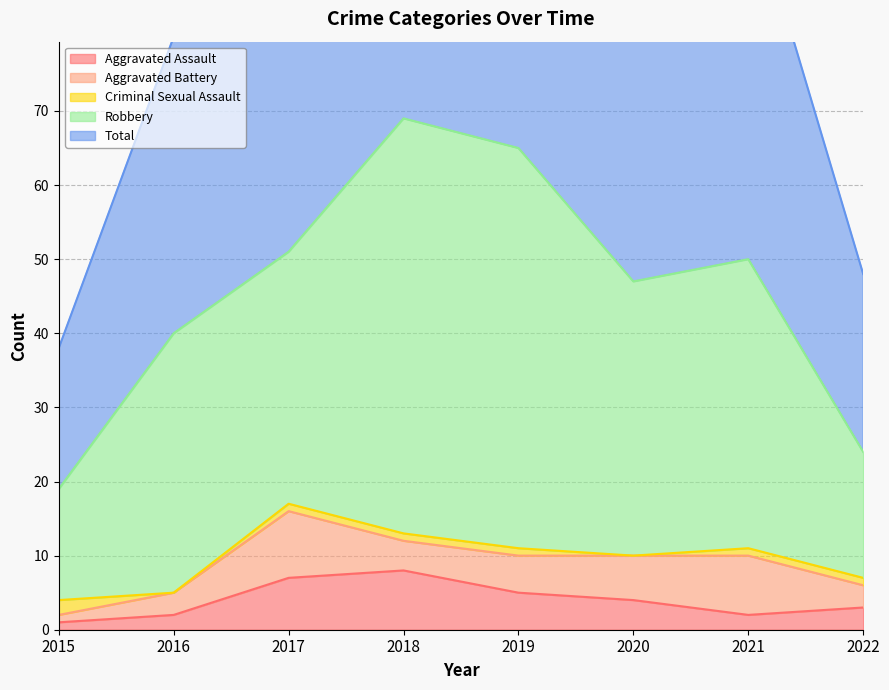

The value of Aggravated Assault at 2020 is 4. True or false?

True